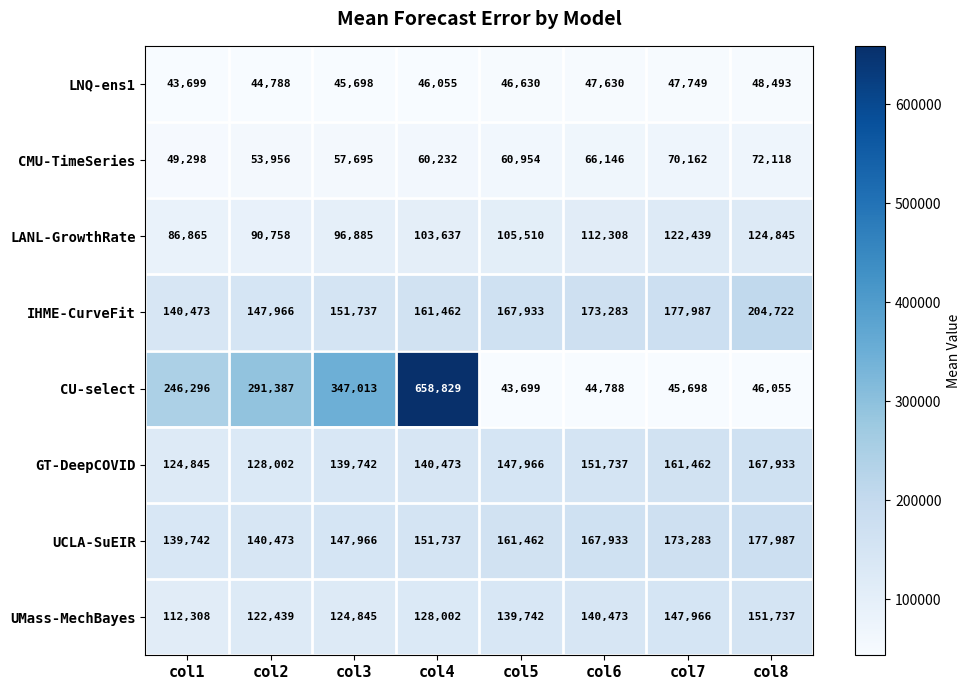

What is the greatest value displayed?

658829